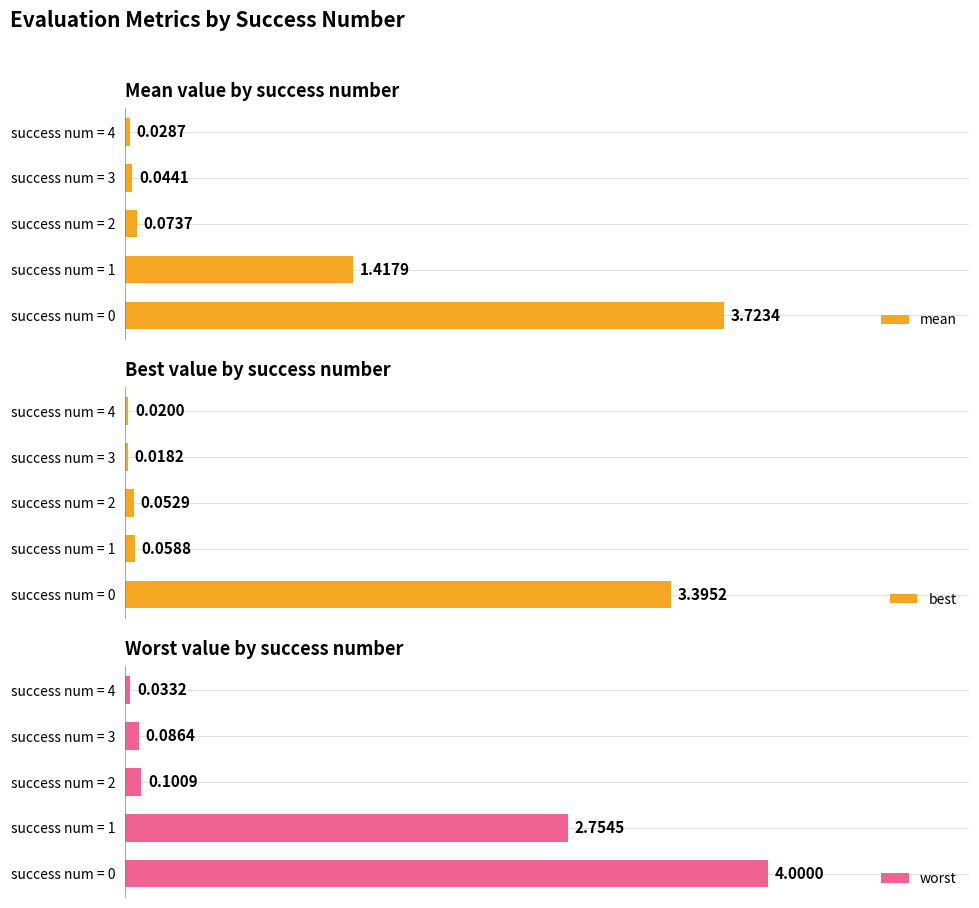

True or false: best has a value of 3.4 at success num = 0.

True